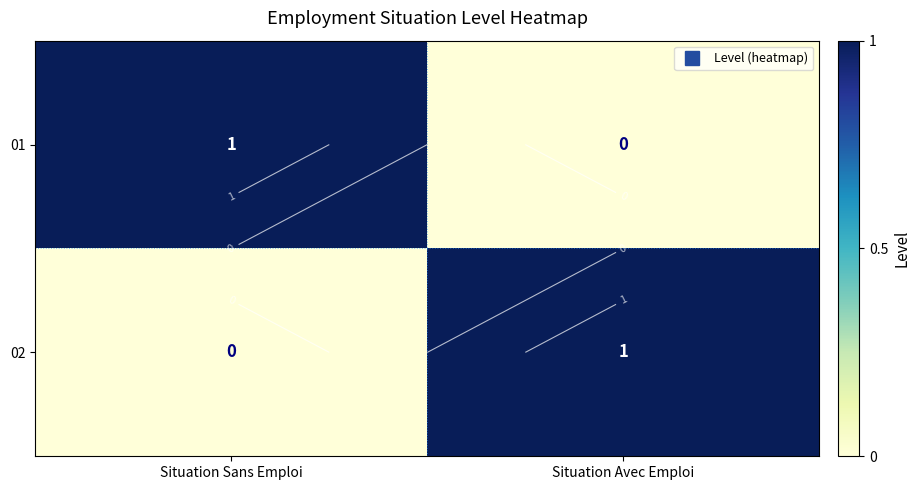

The value of 01 at Situation Sans Emploi is 1. True or false?

True